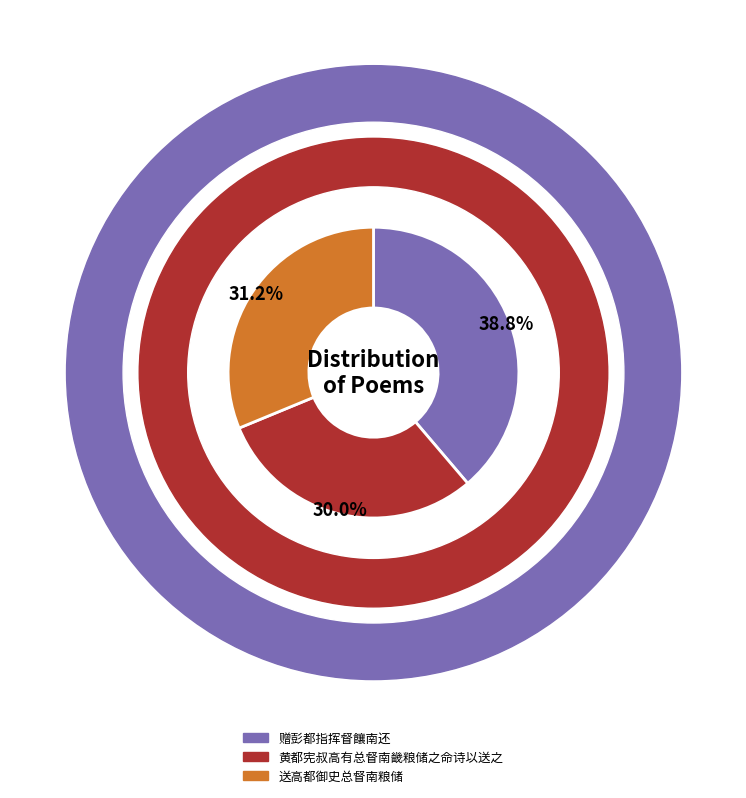

Is there any slice that represents more than half of the pie?

No